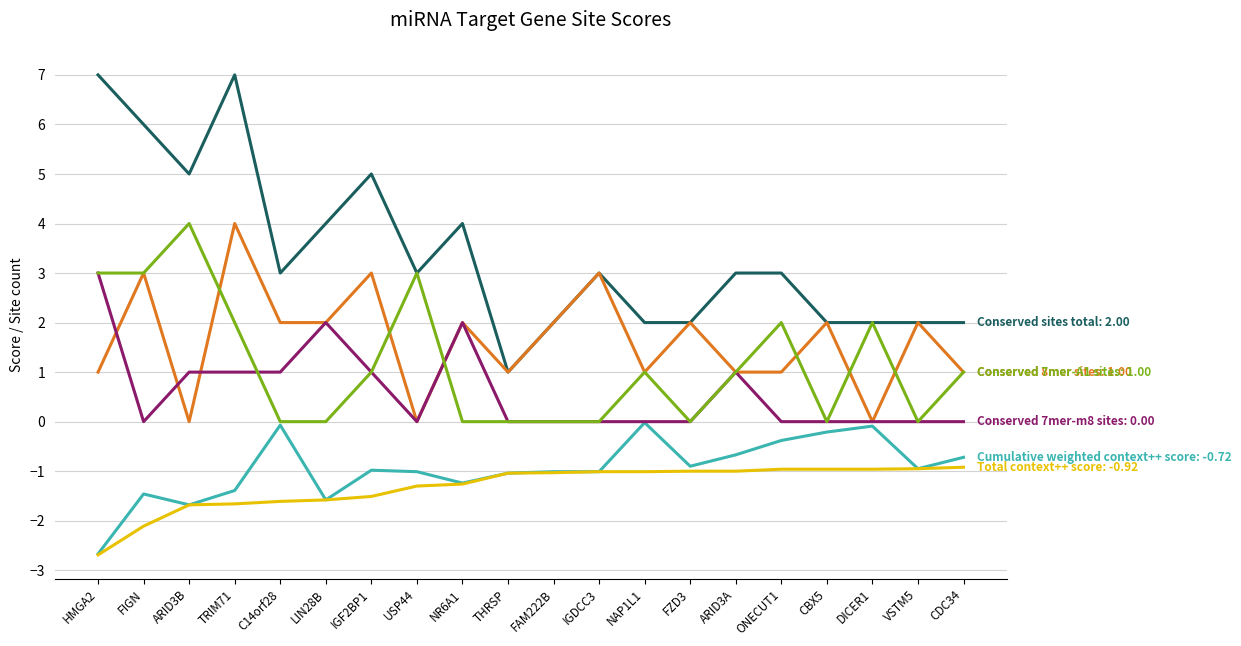

What is the greatest value displayed?

7.0